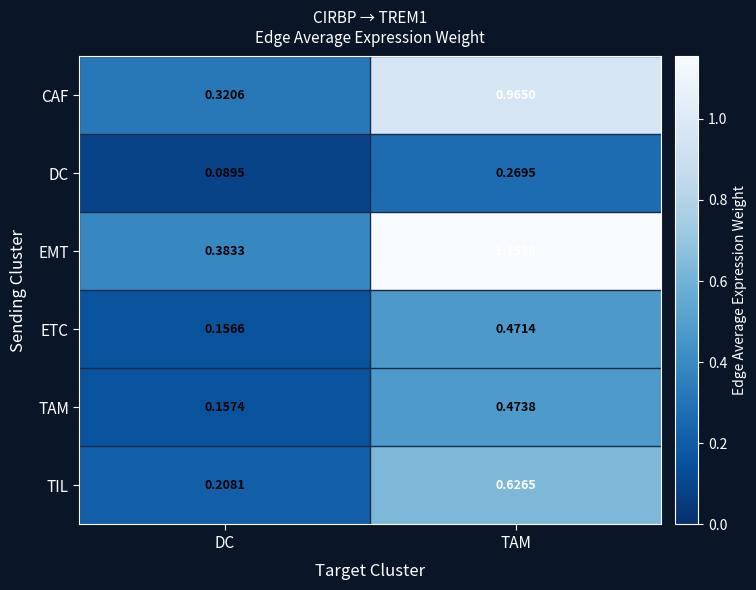

Which series has the largest total across all categories?

EMT